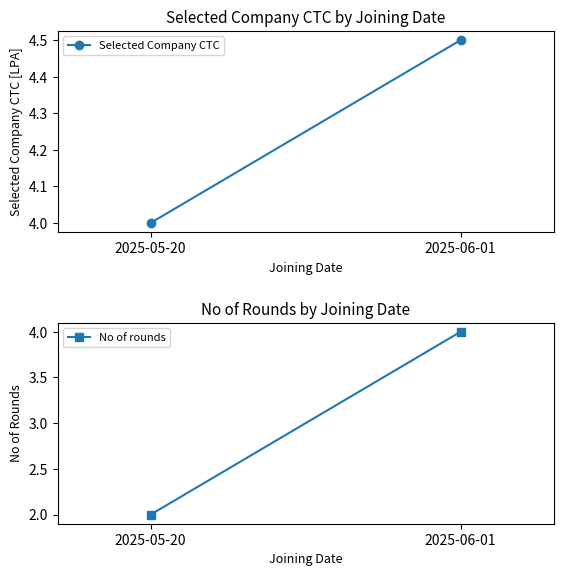

Reading left to right, extract all data points from this chart.

Selected Company CTC: 2025-05-20=4.0	2025-06-01=4.5
No of rounds: 2025-05-20=2.0	2025-06-01=4.0